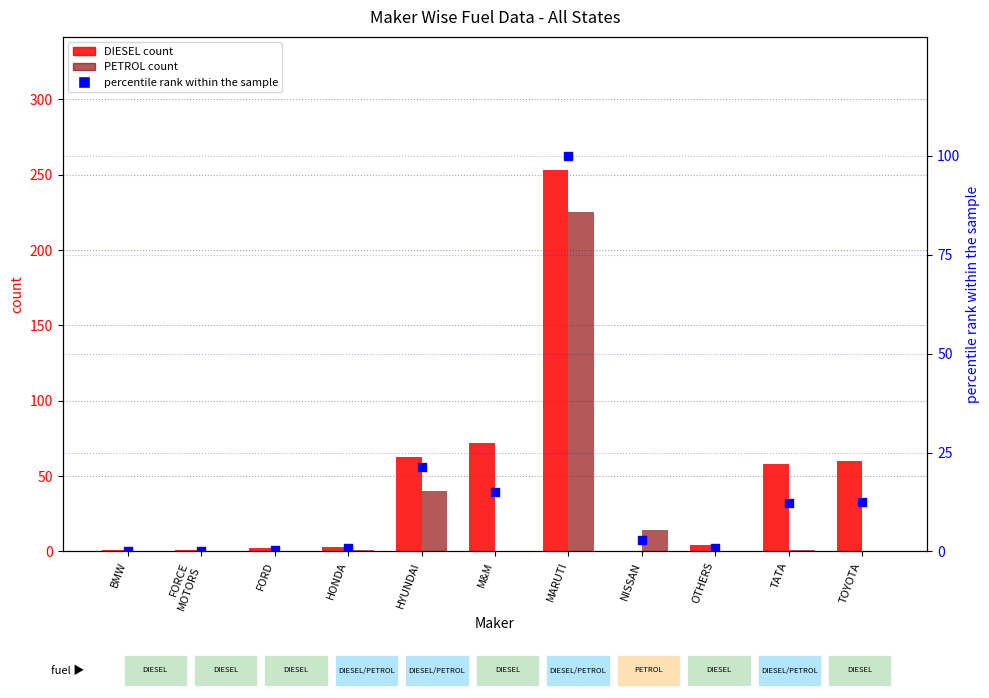

Which series has the largest total across all categories?

DIESEL